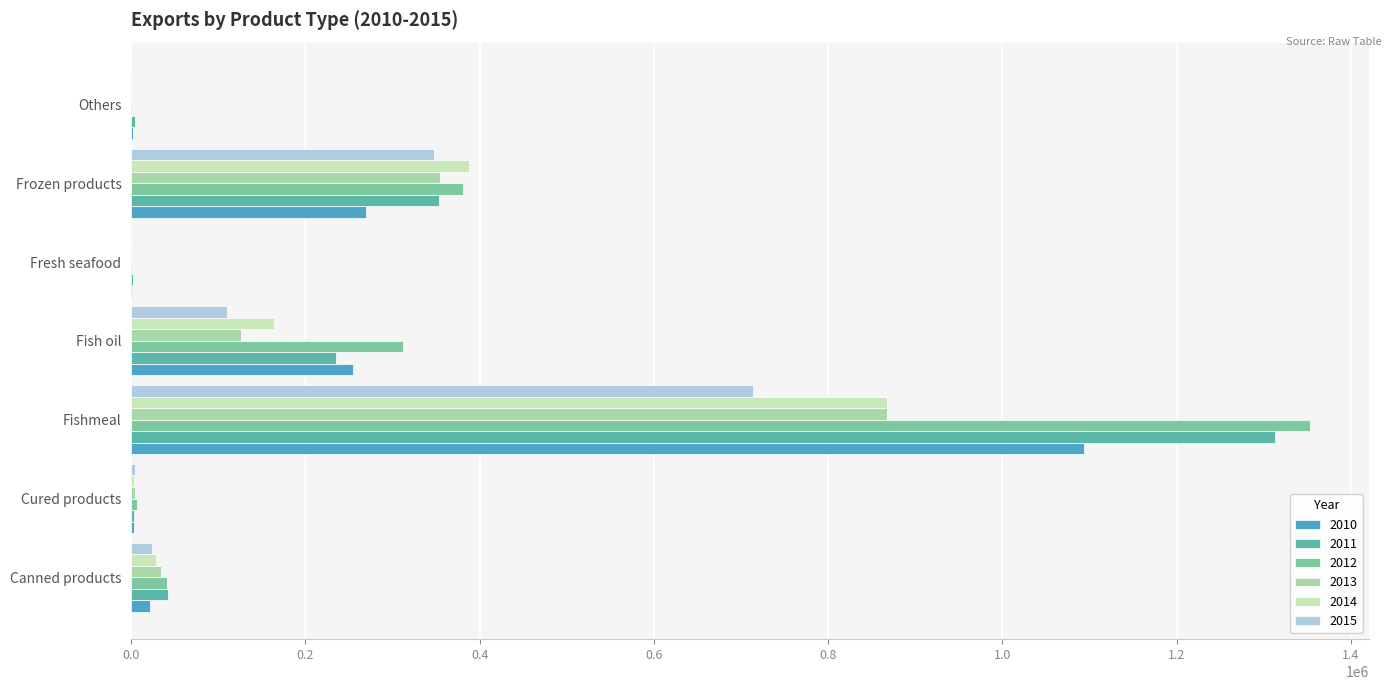

Reading left to right, what are all the values shown in this chart?

2010: Canned products=21330.1	Cured products=2978.6	Fishmeal=1093236.2	Fish oil=254115.6	Fresh seafood=822.6	Frozen products=269629.2	Others=1756.5
2011: Canned products=42534.7	Cured products=3137.6	Fishmeal=1313057.5	Fish oil=234612.8	Fresh seafood=2059.8	Frozen products=353069.4	Others=4173.7
2012: Canned products=41142.9	Cured products=6106.7	Fishmeal=1353292.3	Fish oil=312425.0	Fresh seafood=766.1	Frozen products=380435.7	Others=1397.0
2013: Canned products=34450.7	Cured products=4347.4	Fishmeal=867135.6	Fish oil=125957.1	Fresh seafood=871.6	Frozen products=354056.3	Others=583.4
2014: Canned products=28398.8	Cured products=2987.4	Fishmeal=867458.8	Fish oil=163978.3	Fresh seafood=963.7	Frozen products=387922.7	Others=868.2
2015: Canned products=23425.4	Cured products=4861.3	Fishmeal=713683.7	Fish oil=110041.4	Fresh seafood=1131.3	Frozen products=347075.0	Others=672.5